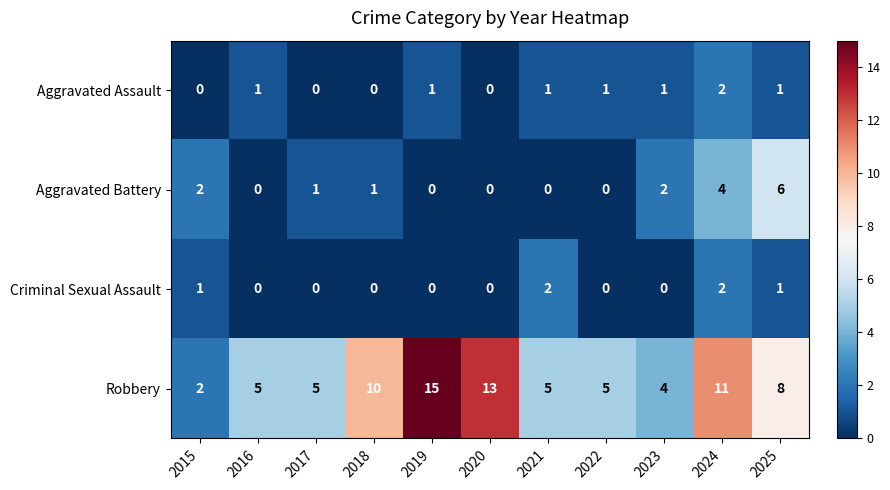

Between 2015 and 2016, which series saw the biggest shift?

Robbery